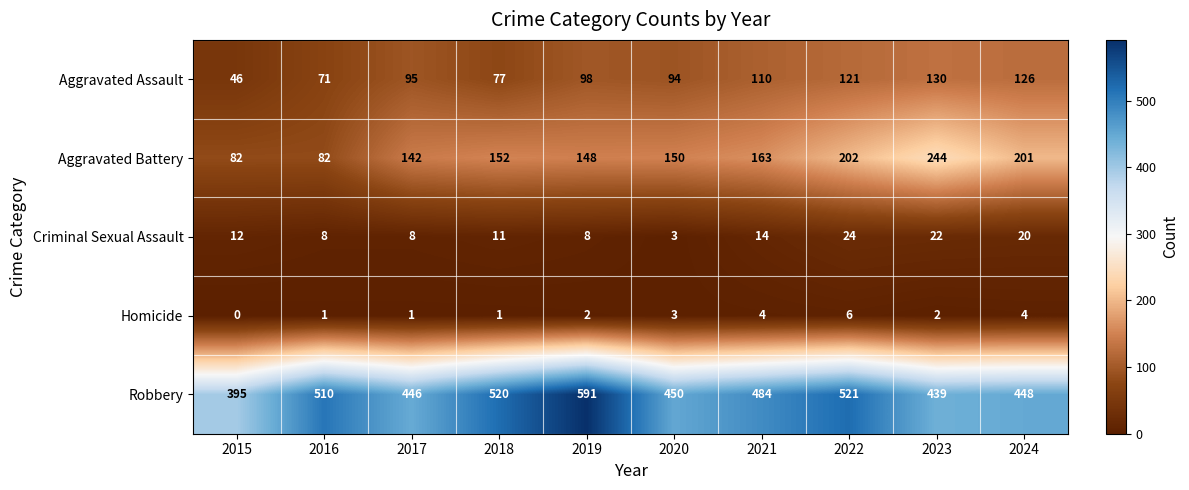

Rank the series at 2021 from highest to lowest value.

Robbery, Aggravated Battery, Aggravated Assault, Criminal Sexual Assault, Homicide